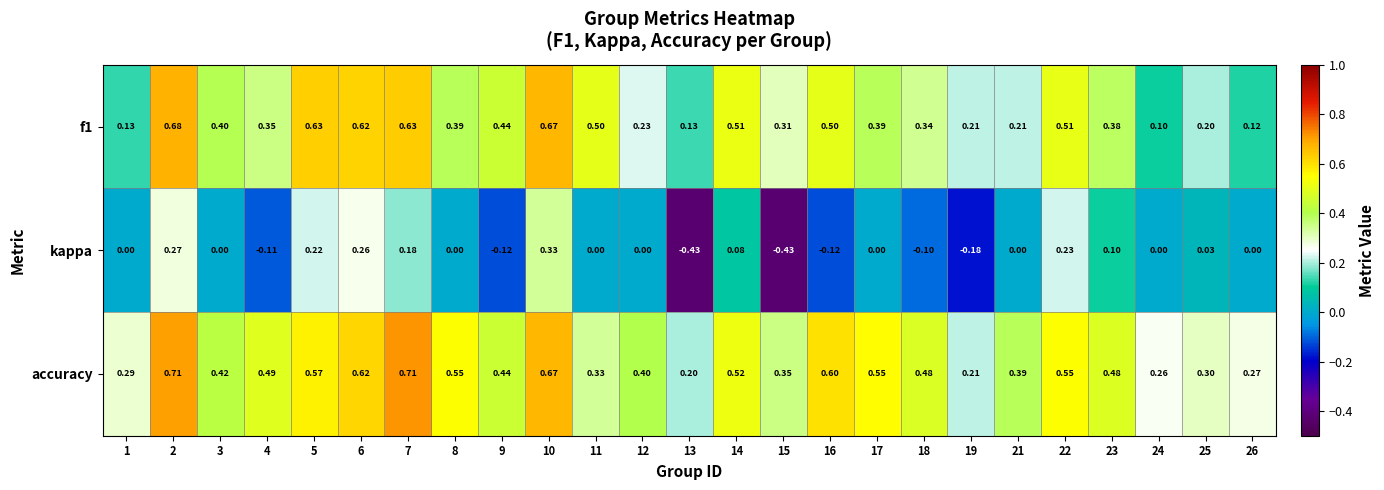

Which series has the widest spread of values?

kappa